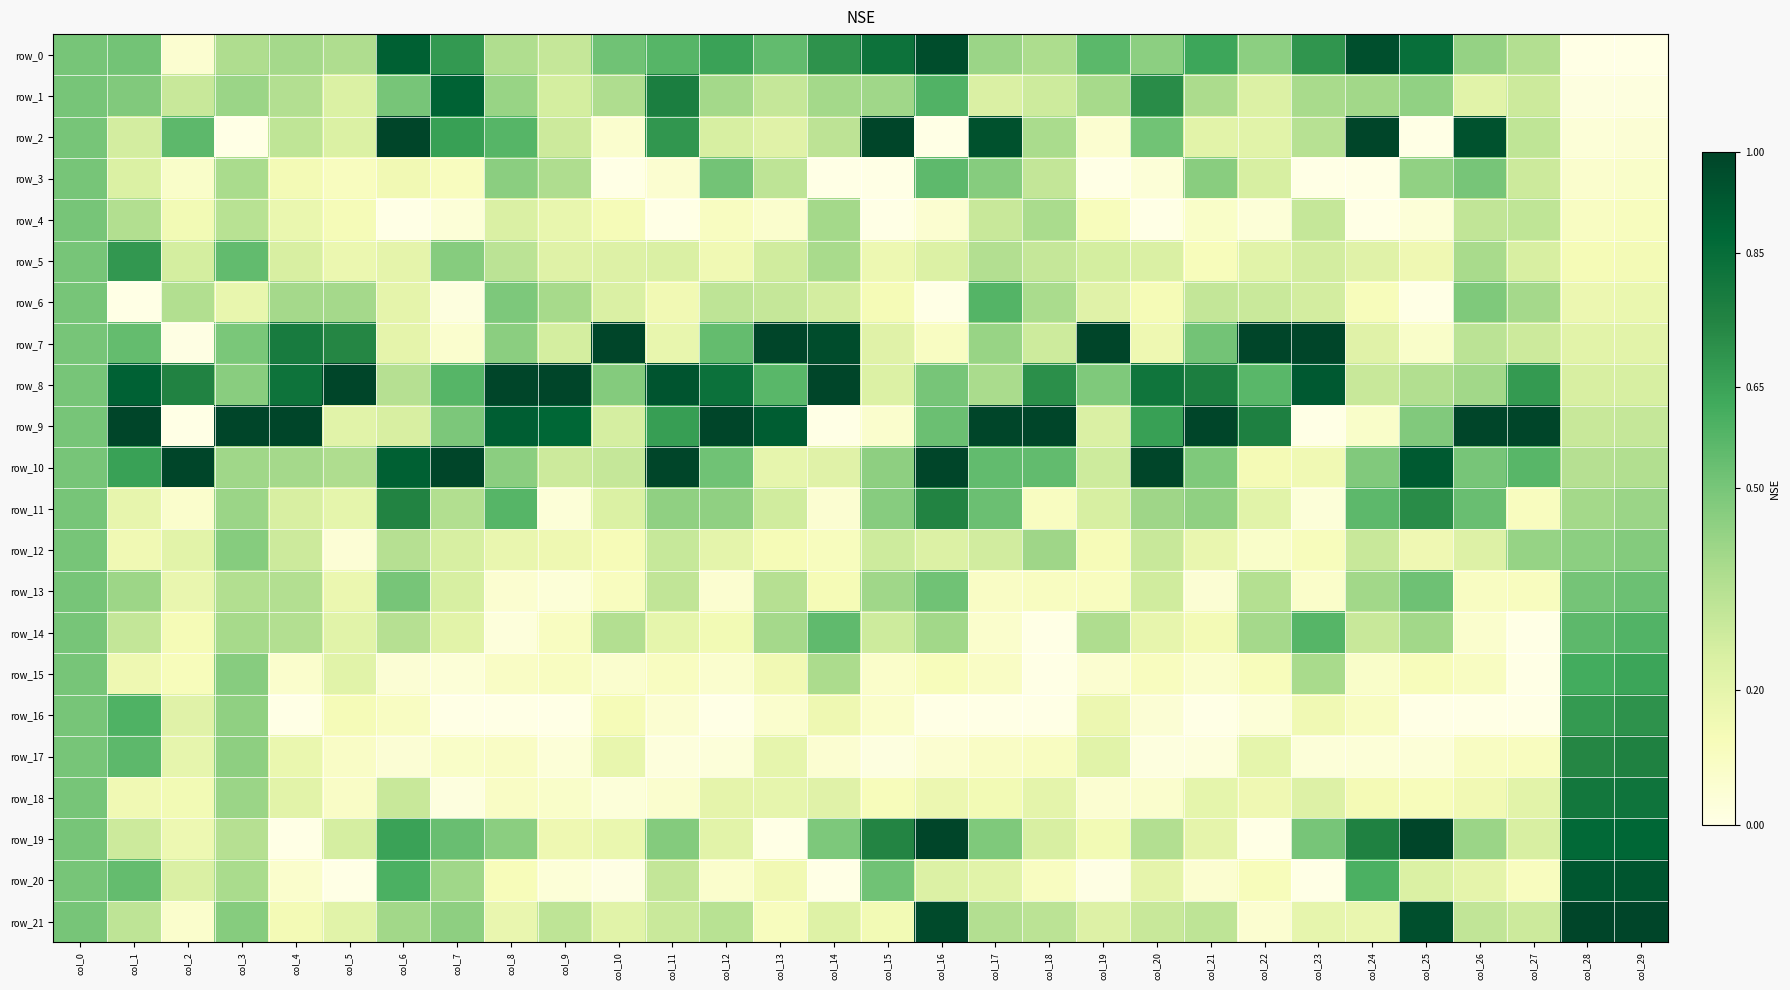

What is the total value across all series at col_11?

7.9